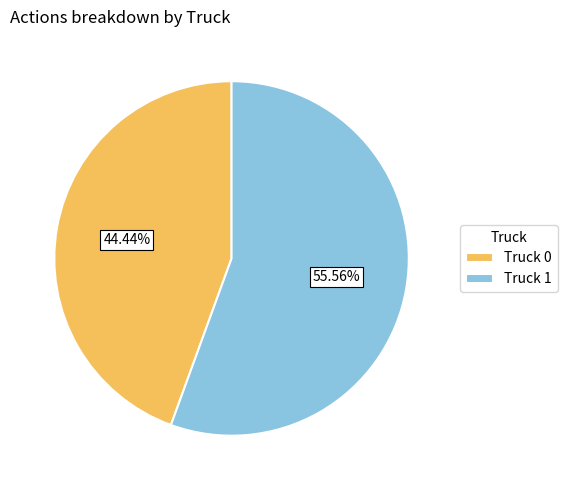

To the nearest percent, what is the average slice percentage?

50%